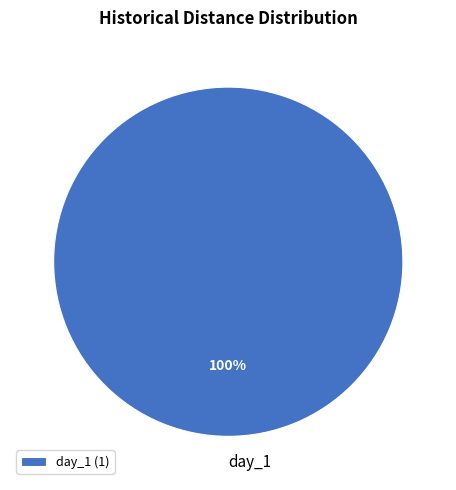

To the nearest percent, what percentage of the pie is day_1?

100%